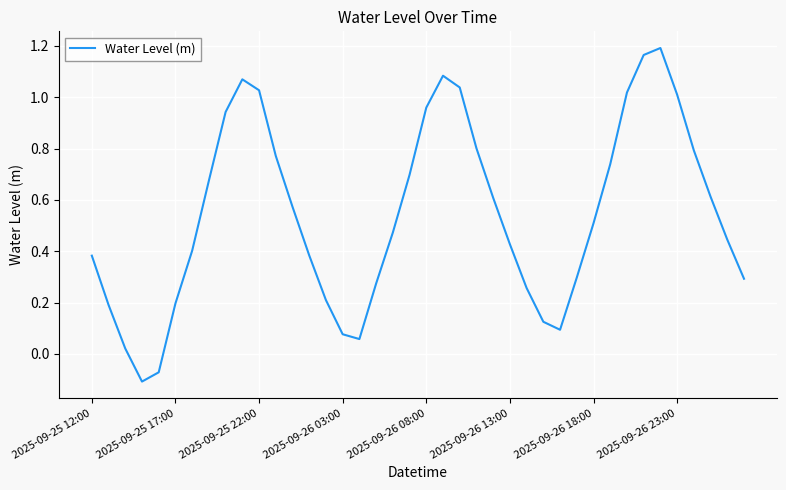

How many interior local valleys (lower than both neighbors) does the data have?

3